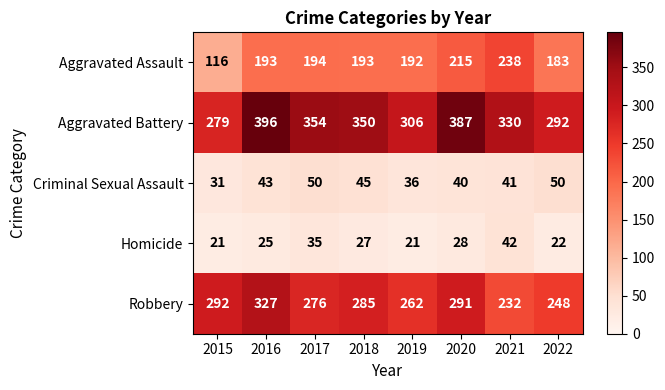

Rank the series at 2015 from highest to lowest value.

Robbery, Aggravated Battery, Aggravated Assault, Criminal Sexual Assault, Homicide